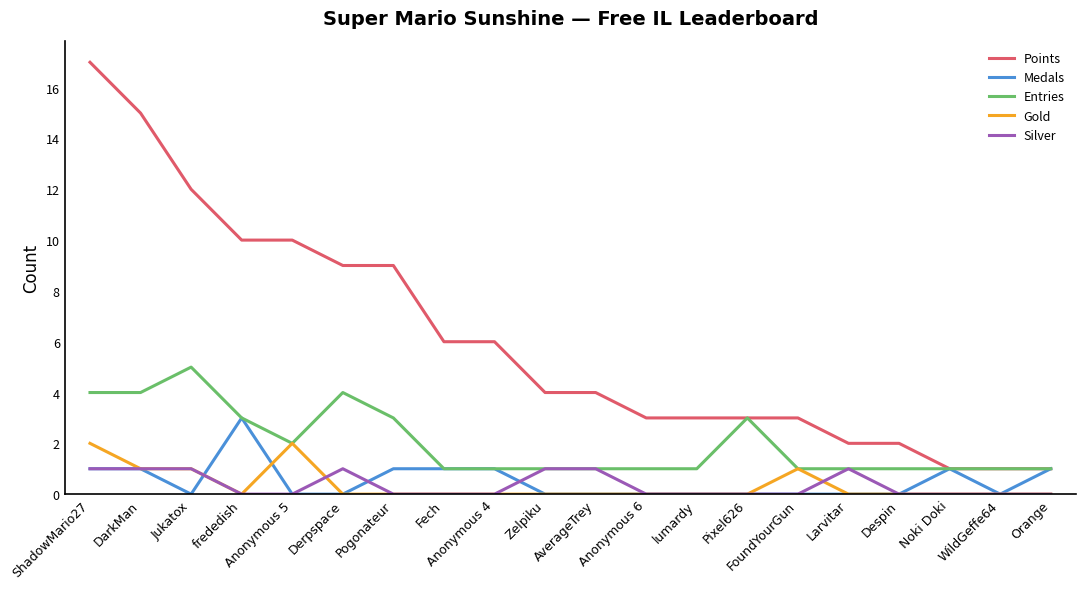

Read the Entries value at Anonymous 6.

1